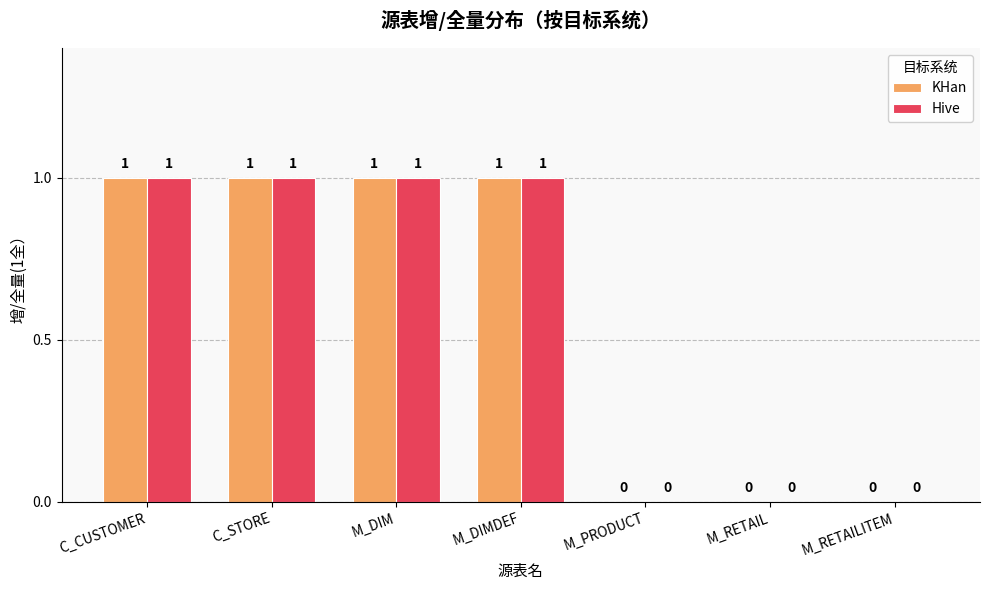

How many series are shown in this chart?

2